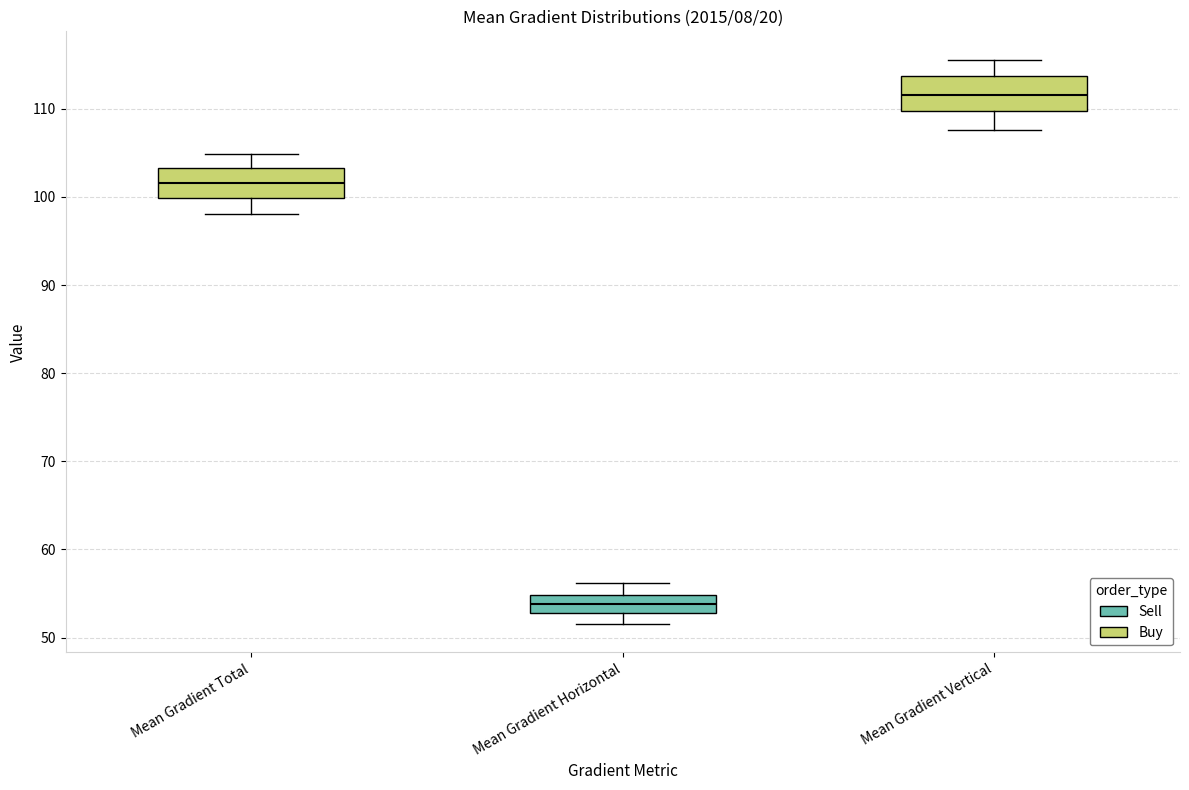

Where does the lower whisker of the box for Mean Gradient Horizontal end on the y-axis? The values are not printed on the chart, so give them approximately, as read against the axis.

52